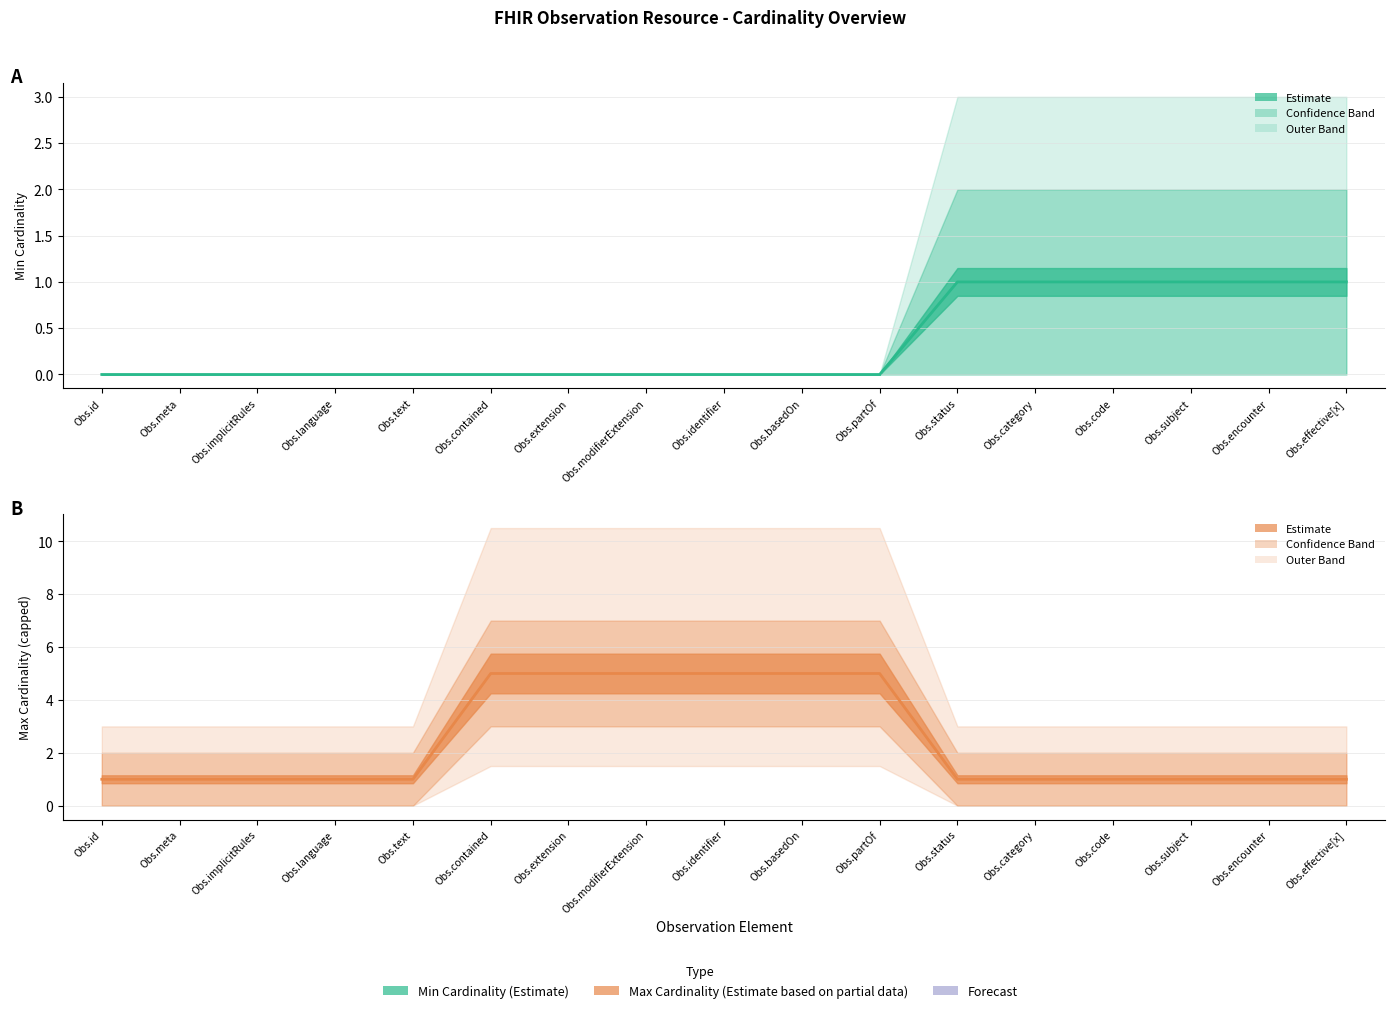

Which category has the lowest value in the Max Cardinality (capped) series?

Obs.id